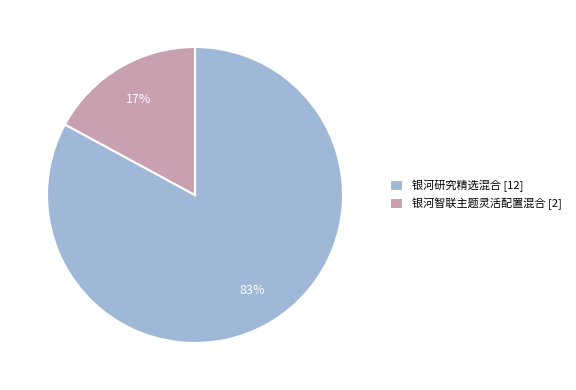

Approximately how many times larger is the value at 银河研究精选混合 [12] compared to 银河智联主题灵活配置混合 [2]?

4.9